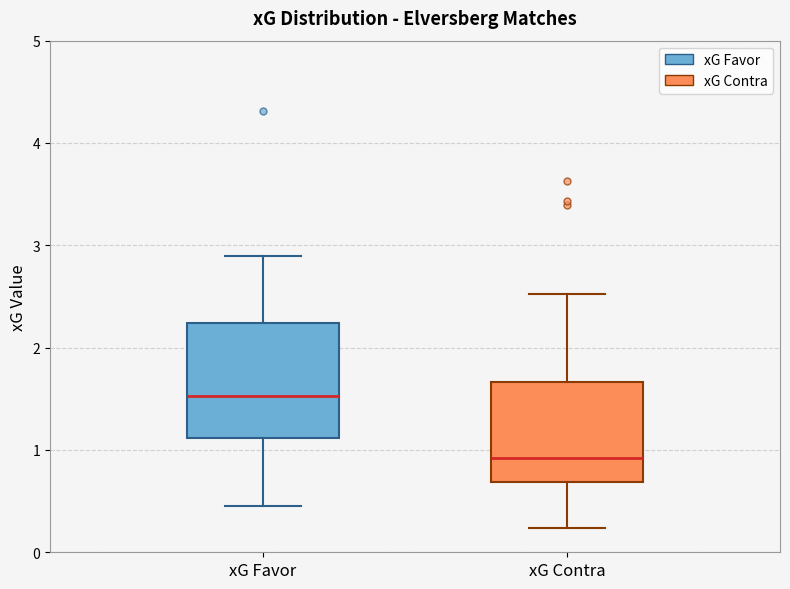

Reading left to right, read every box against the y-axis: the position of its median line, the range the box covers, and the ends of its whiskers. The values are not printed on the chart, so give them approximately, as read against the axis.

xG Favor: median 1.5, box 1.1 to 2.2, whiskers 0.5 to 2.9
xG Contra: median 0.9, box 0.7 to 1.7, whiskers 0.2 to 2.5